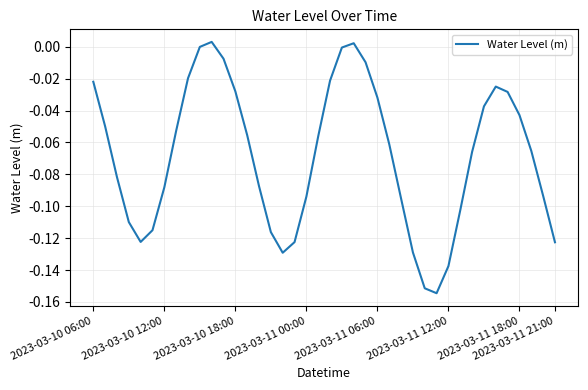

True or false: the data shows -0.2 at 2023-03-11 12:00.

False